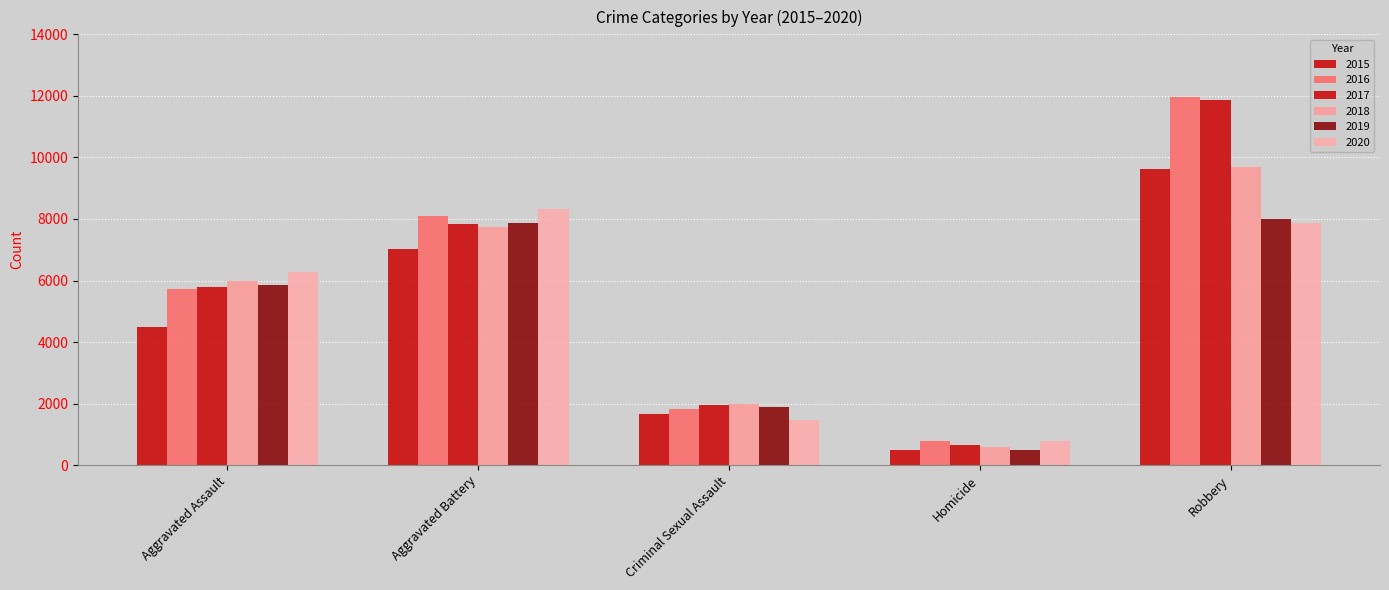

What is the value of the 2015 bar at the 1st from the left?

4480